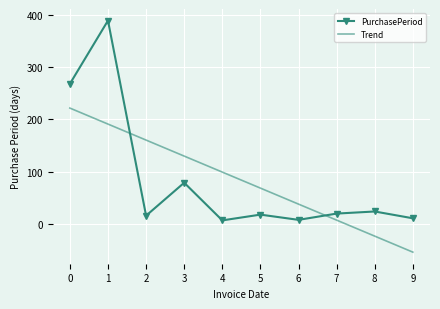

List the series in order of their peak value, lowest first.

Trend, PurchasePeriod